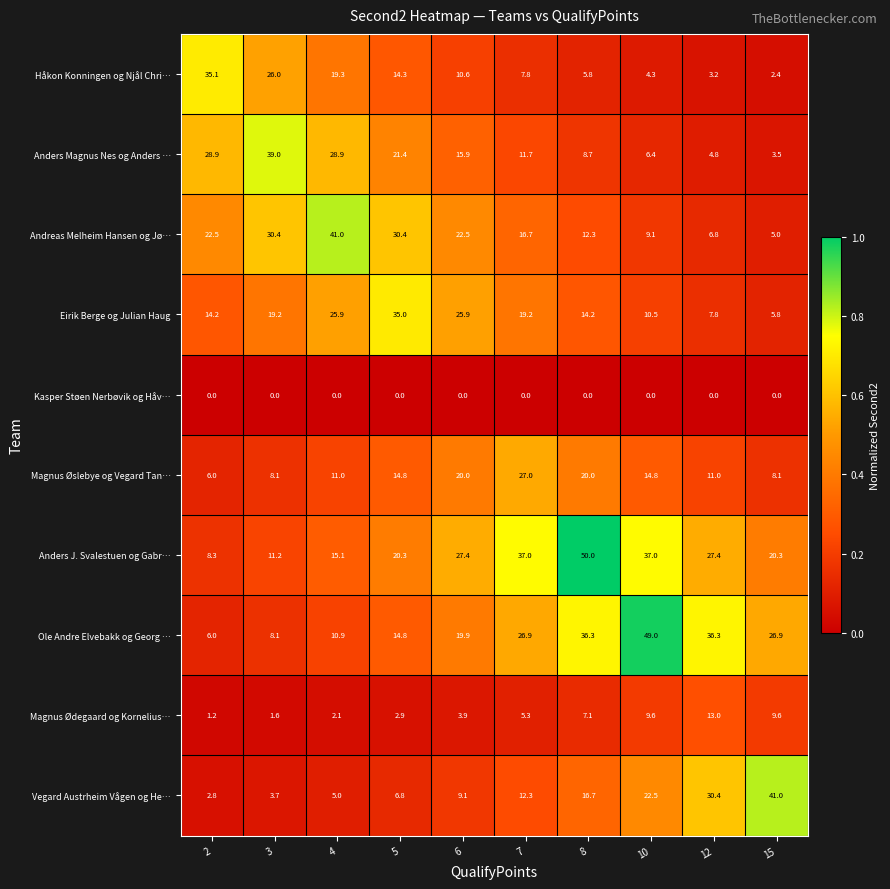

Rank the series at 7 from highest to lowest value.

Anders J. Svalestuen og Gabr…, Magnus Øslebye og Vegard Tan…, Ole Andre Elvebakk og Georg …, Eirik Berge og Julian Haug, Andreas Melheim Hansen og Jø…, Vegard Austrheim Vågen og He…, Anders Magnus Nes og Anders …, Håkon Konningen og Njål Chri…, Magnus Ødegaard og Kornelius…, Kasper Støen Nerbøvik og Håv…